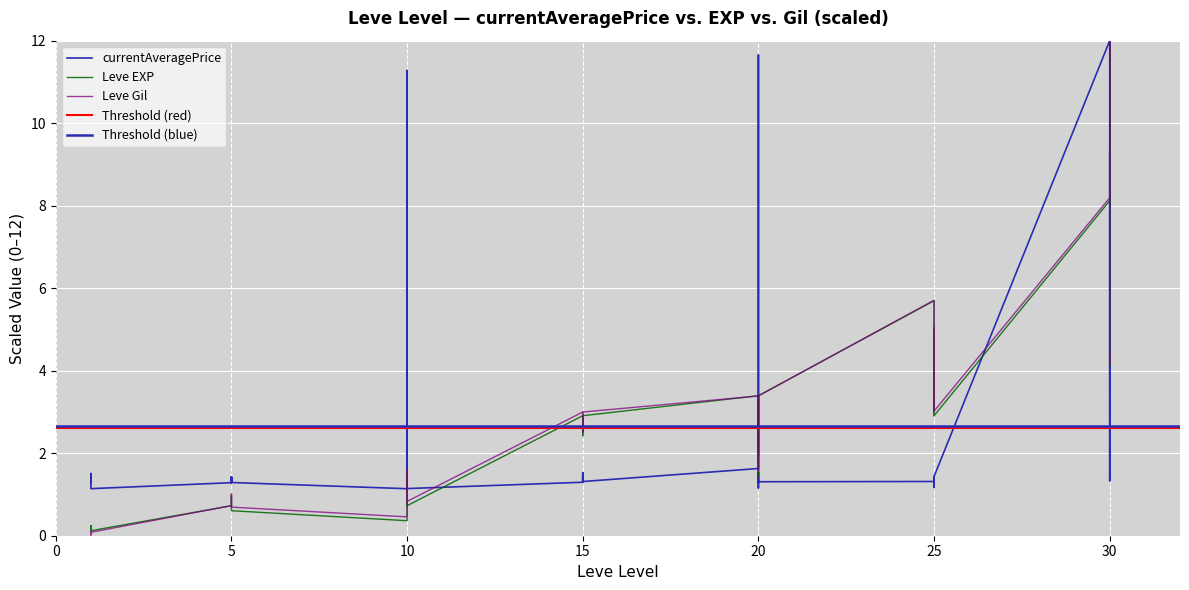

How many intersections are there between Leve EXP and currentAveragePrice?

8